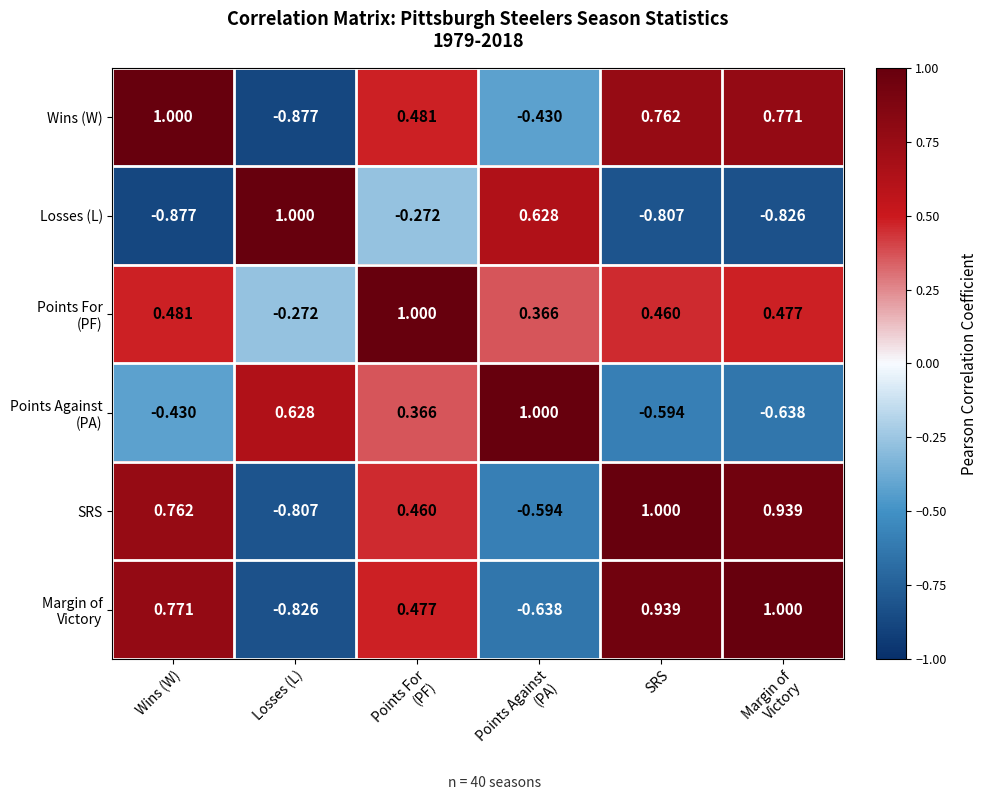

Which category has the highest value in the Losses (L) series?

Losses (L)